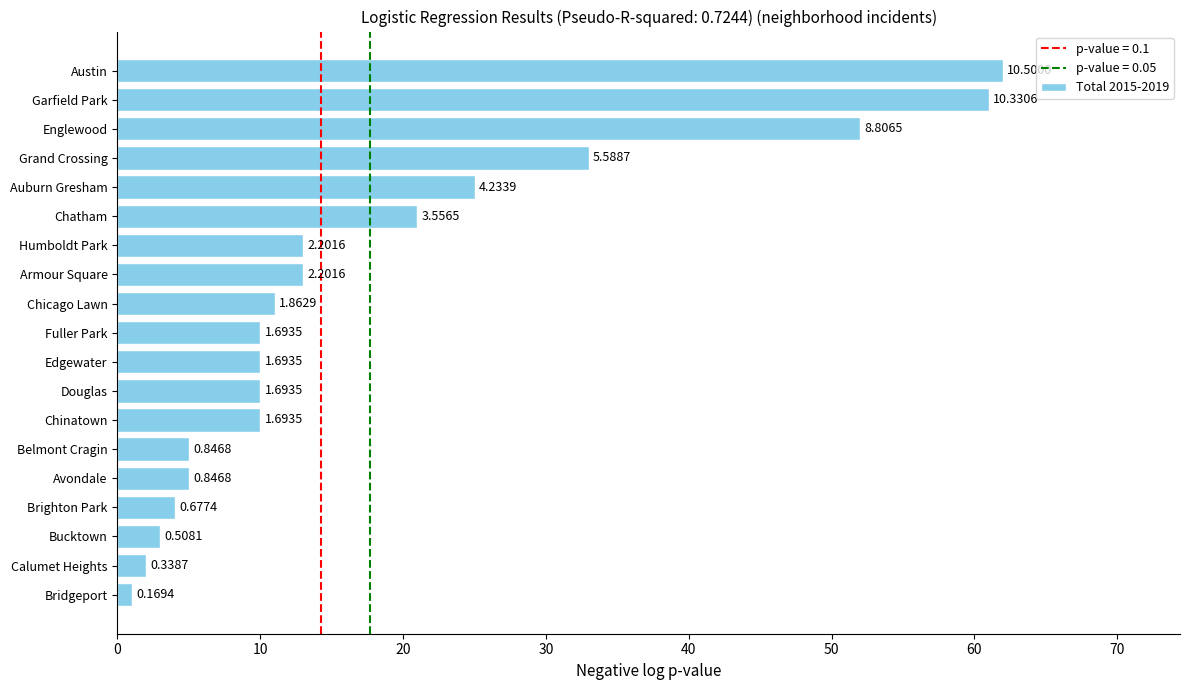

How many bars are there in total?

19